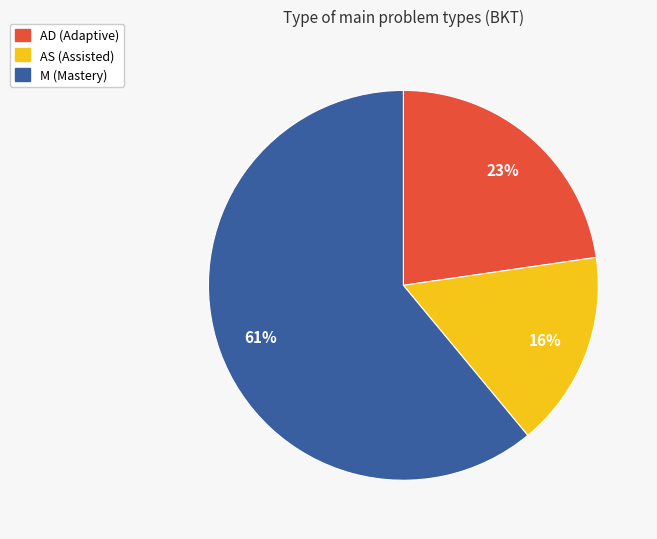

How many segments does this pie chart have?

3